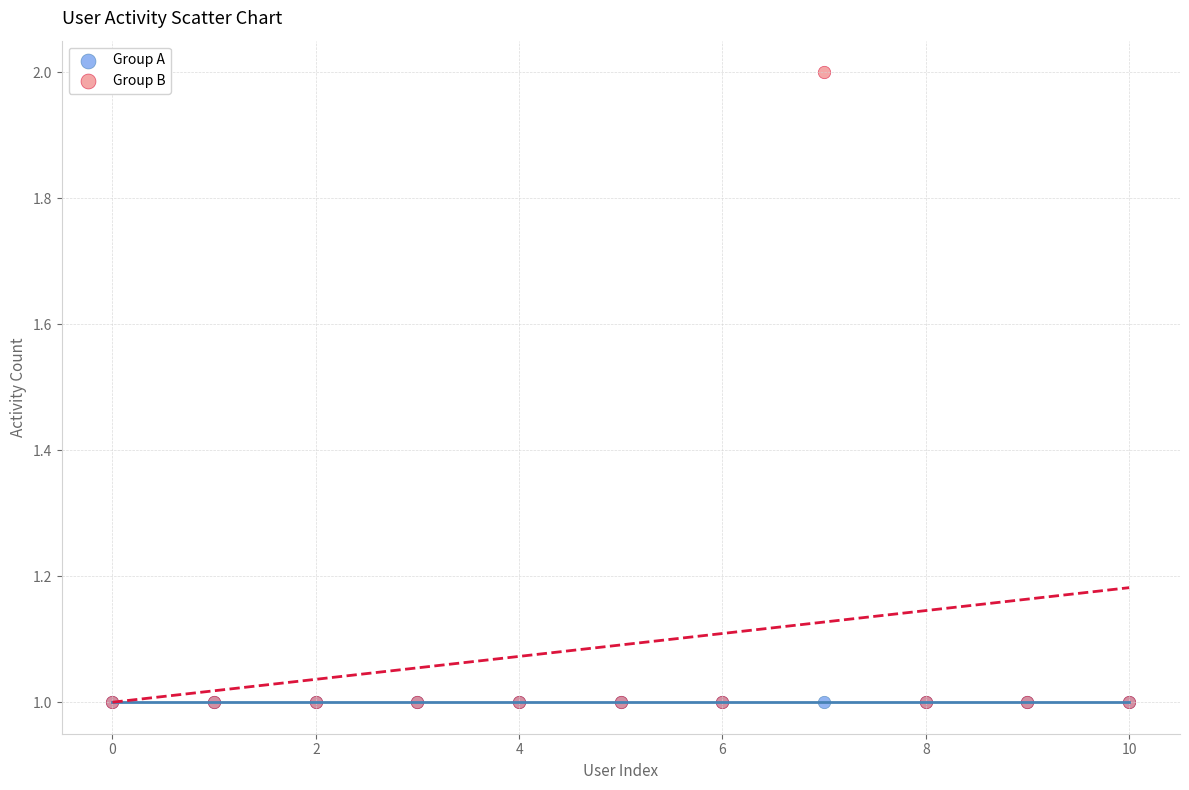

What are all the series names shown in the legend?

Group A, Group B